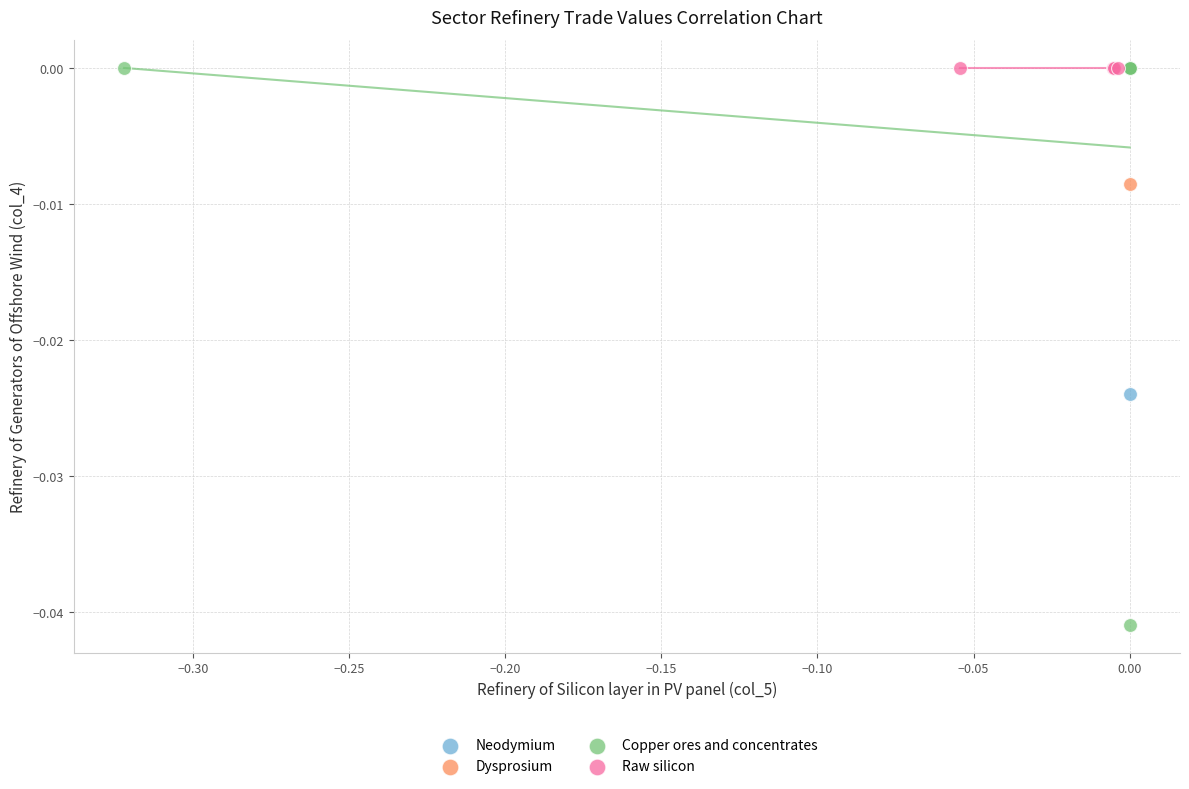

Which series reaches the minimum Y coordinate?

Copper ores and concentrates